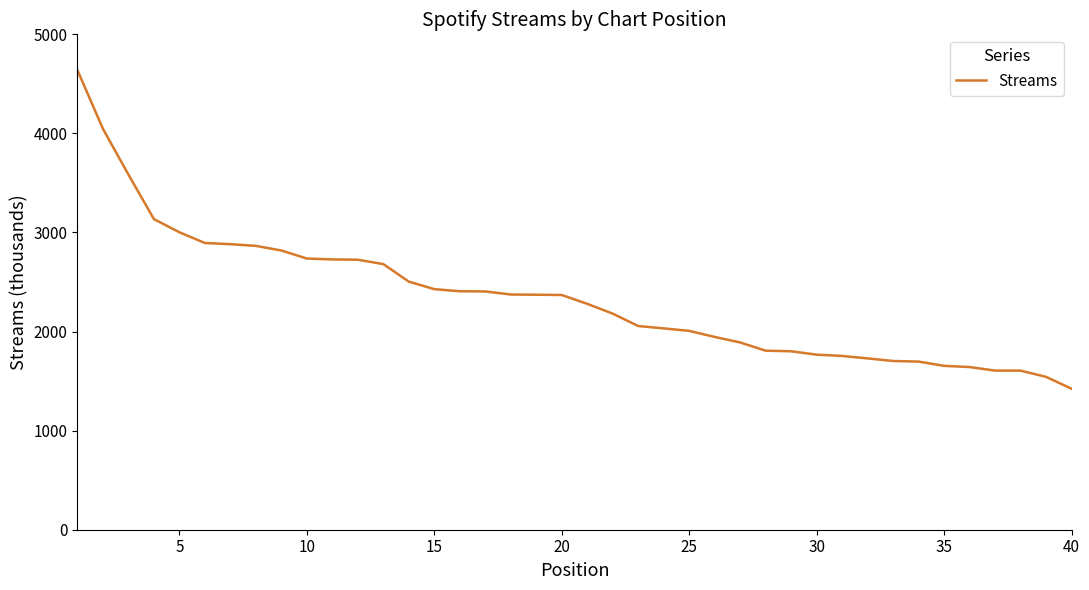

What is the greatest value displayed?

4637